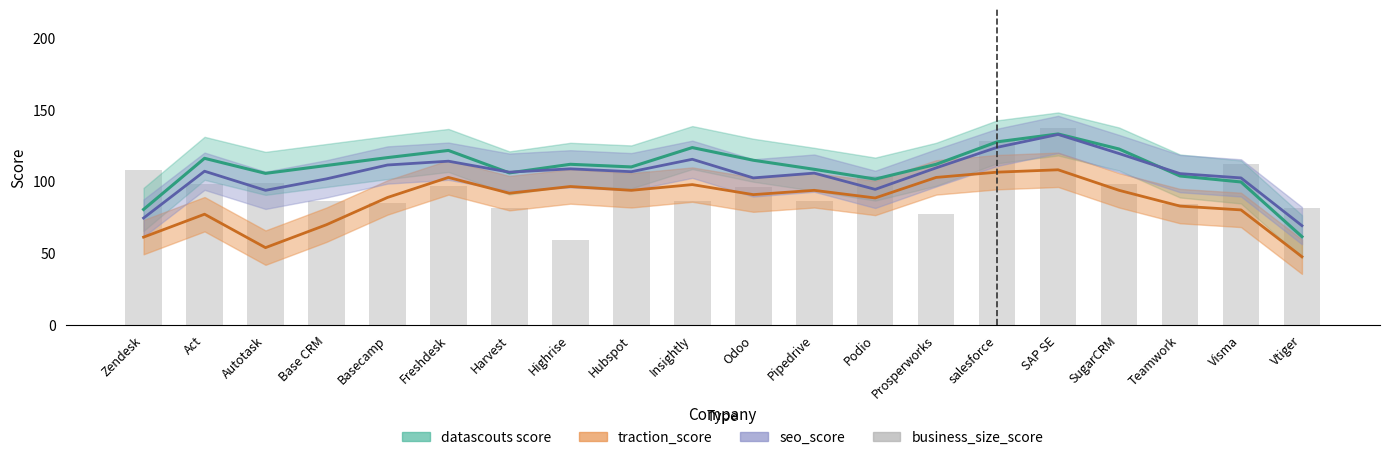

Reading left to right, extract all data points from this chart.

Zendesk=108	Act=98	Autotask=99	Base CRM=86	Basecamp=85	Freshdesk=97	Harvest=81	Highrise=59	Hubspot=107	Insightly=86	Odoo=96	Pipedrive=86	Podio=104	Prosperworks=77	salesforce=128	SAP SE=137	SugarCRM=98	Teamwork=84	Visma=112	Vtiger=81